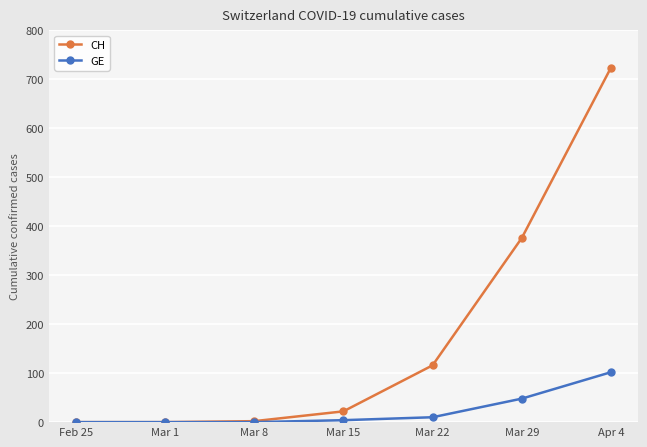

Rank the series by their maximum value, from lowest to highest.

GE, CH